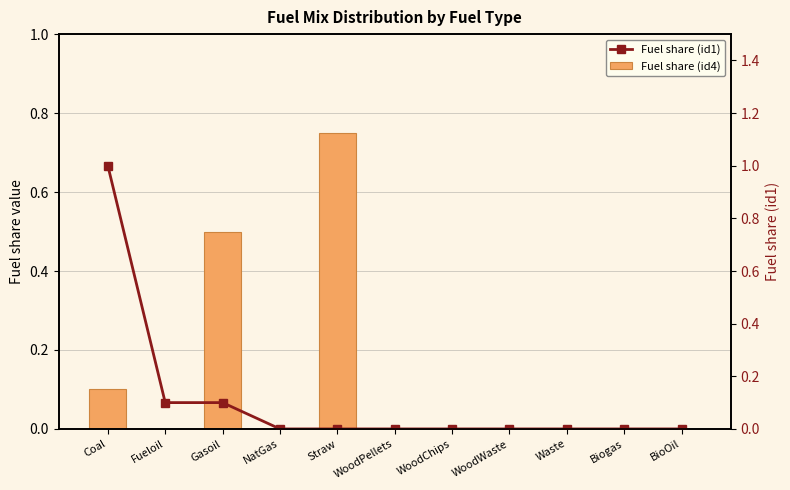

Does the chart contain stacked bars?

No